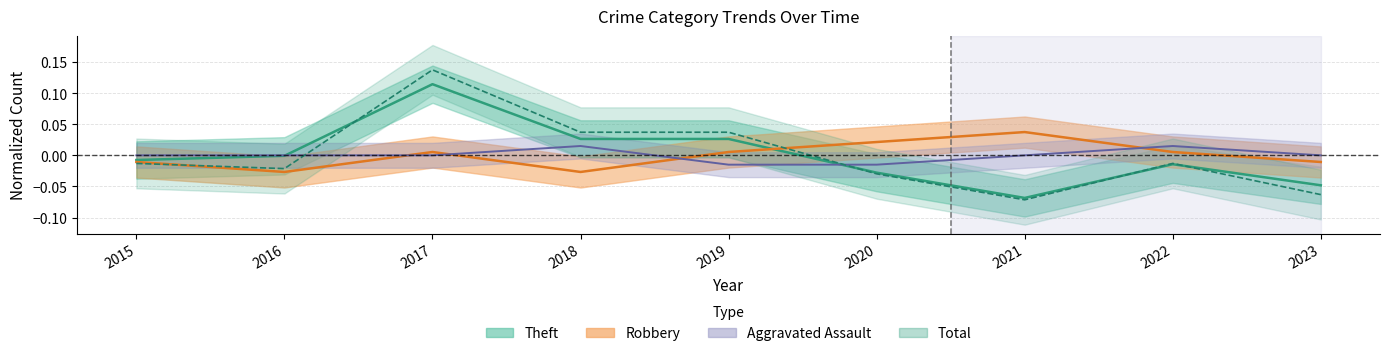

Between 2017 and 2021, which series saw the biggest shift?

Total